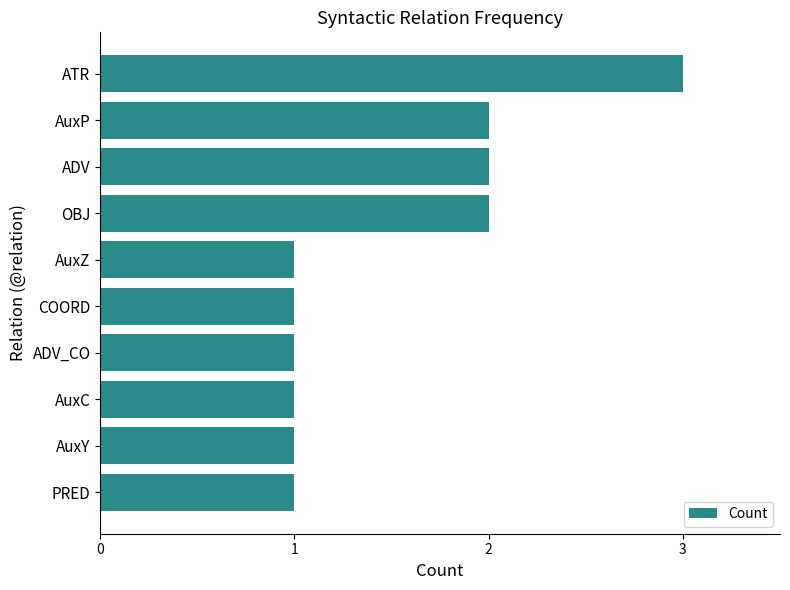

What is the sum of the values at AuxP and ATR?

5